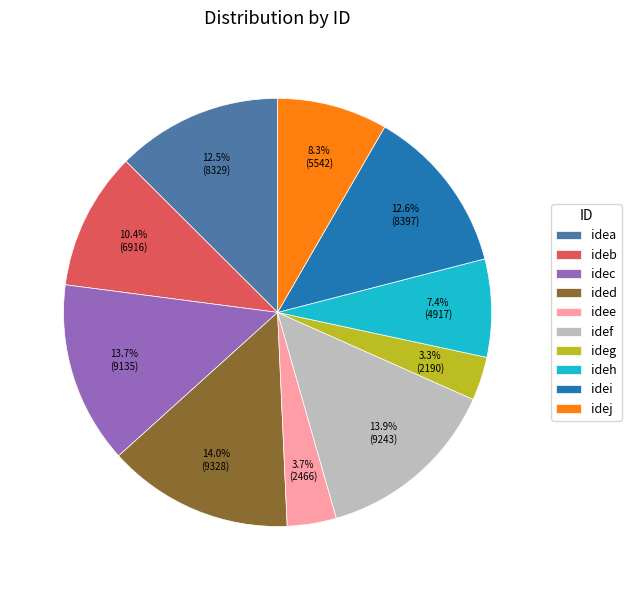

Does any single category account for the majority?

No